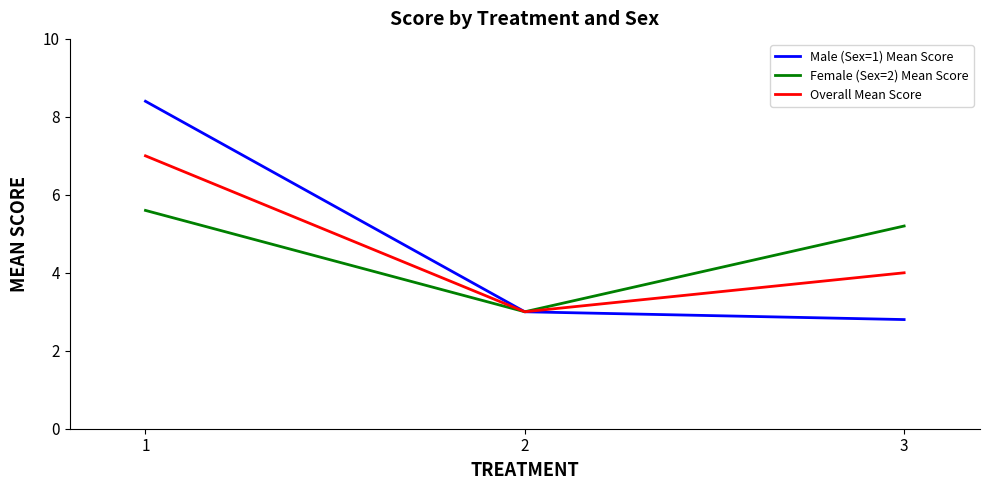

Is it true that Male (Sex=1) Mean Score equals 4.5 at 2?

False